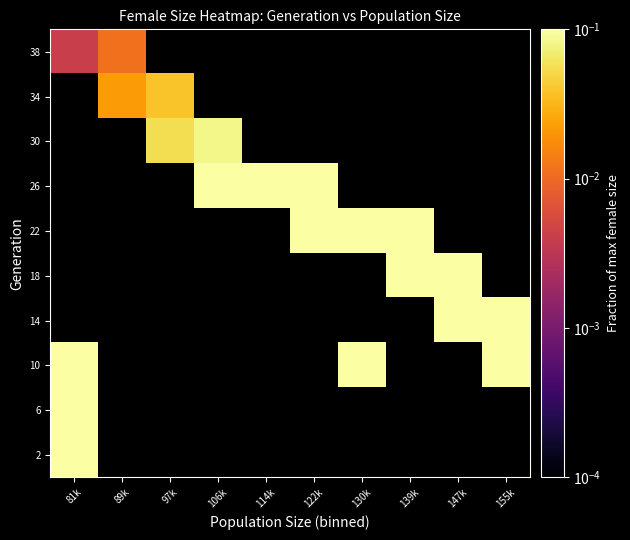

Is the value of 34 at 139k greater than the value of 18 at 130k?

No